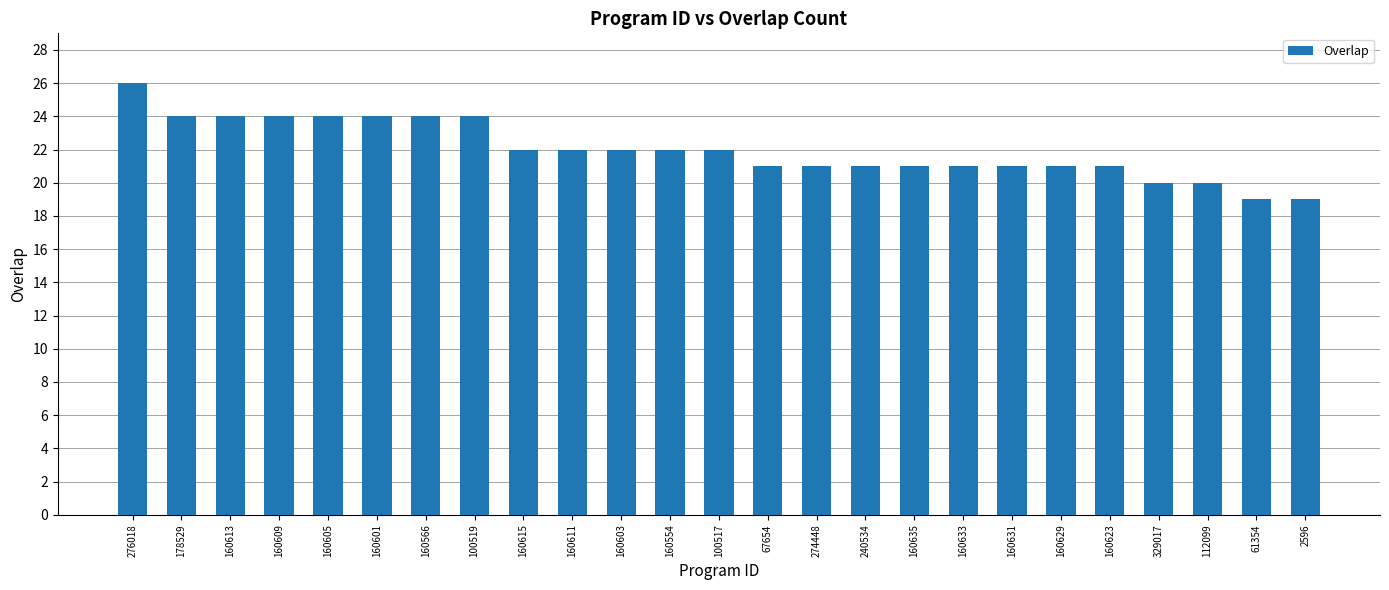

What value does the data have at 100517?

22